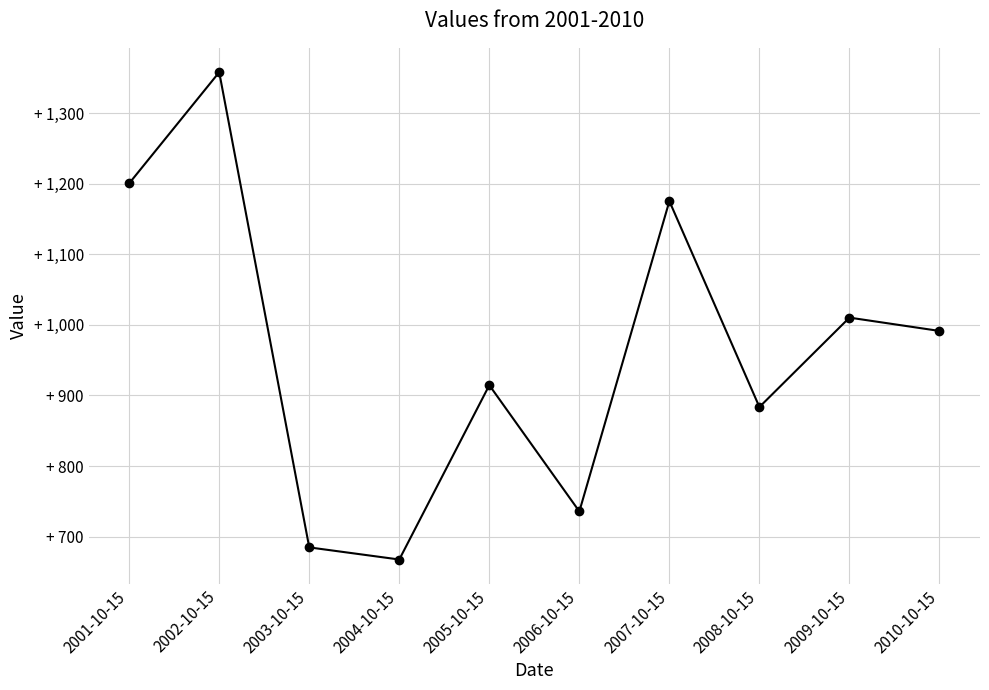

Where is the first local maximum?

2002-10-15